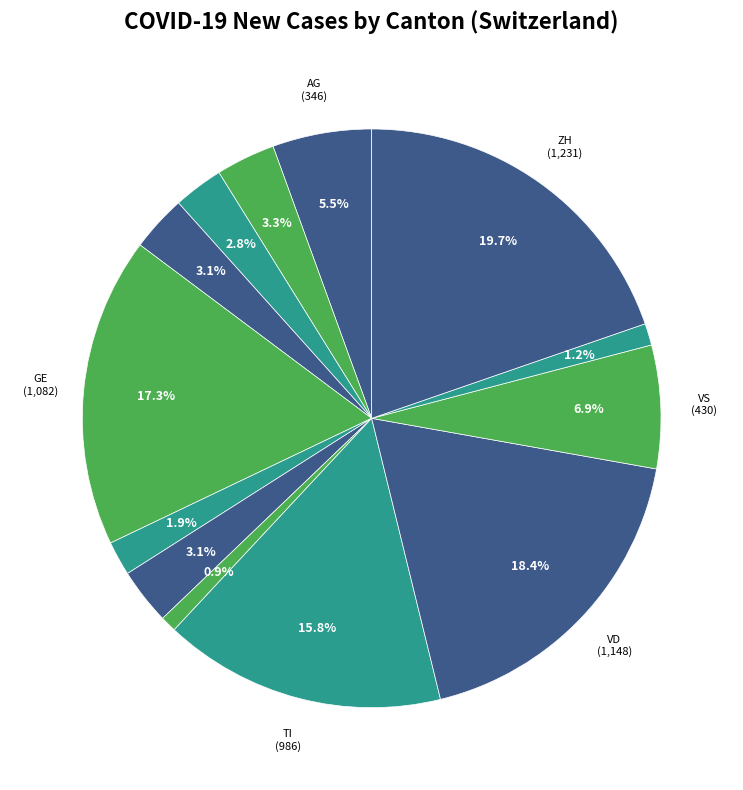

Does any single category account for the majority?

No